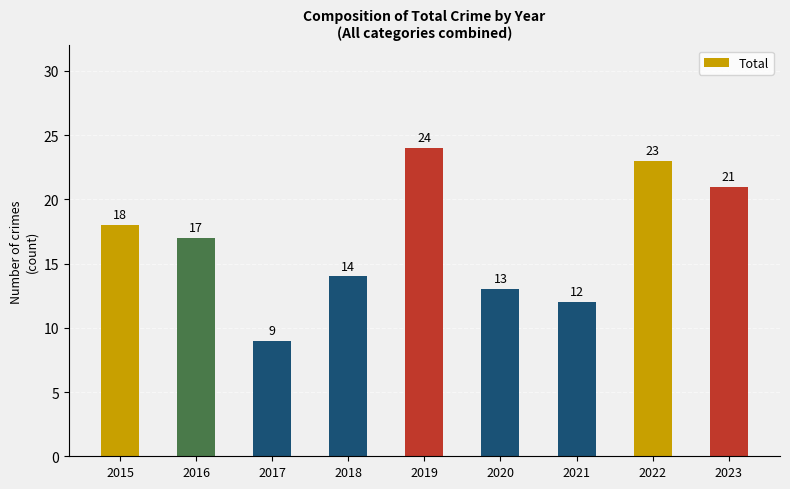

List the labels in order of value, smallest first.

2017, 2021, 2020, 2018, 2016, 2015, 2023, 2022, 2019